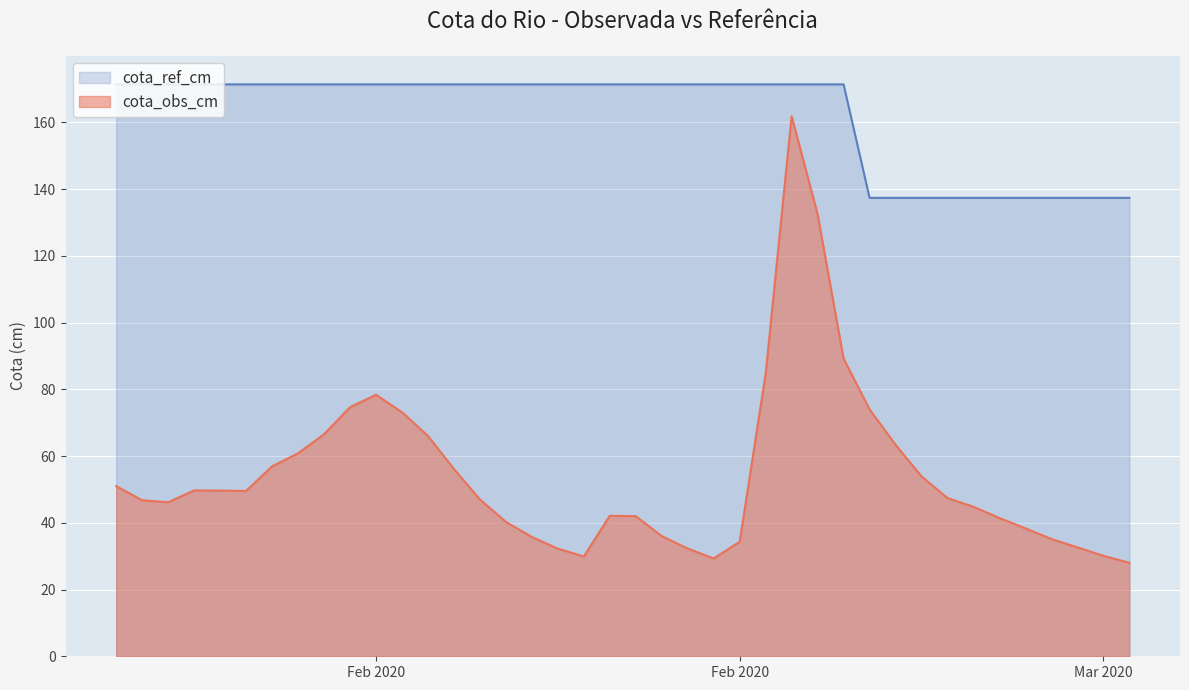

At how many categories does at least one series exceed 113?

40